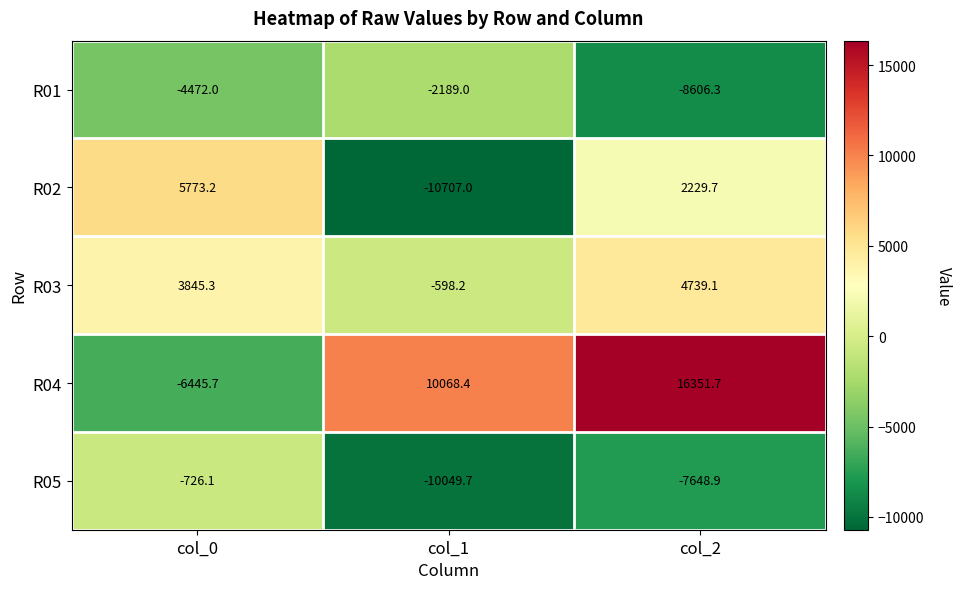

How many series are shown in this chart?

5